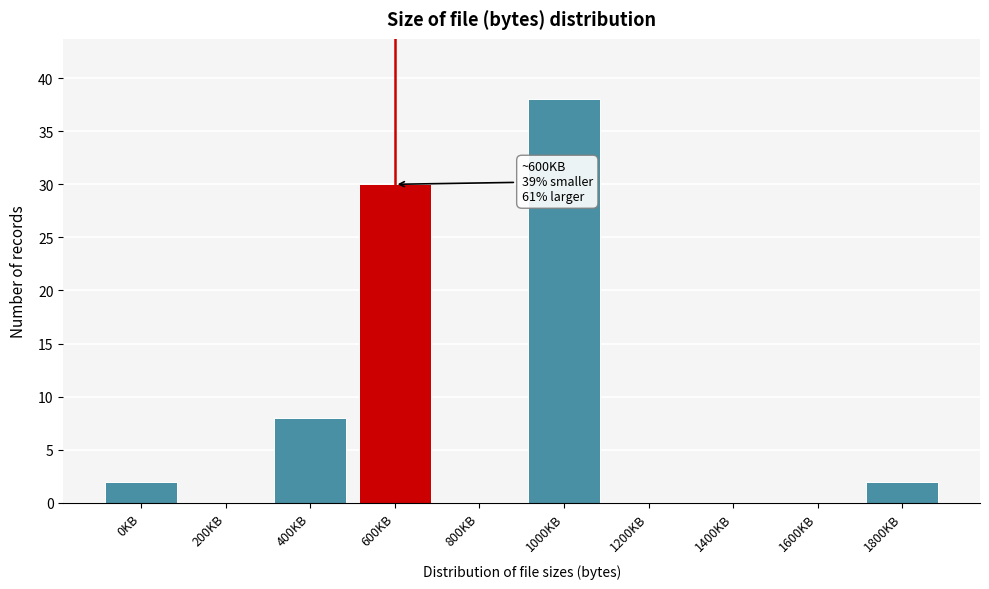

Reading left to right, what are all the values shown in this chart?

0KB=2	200KB=0	400KB=8	600KB=30	800KB=0	1000KB=38	1200KB=0	1400KB=0	1600KB=0	1800KB=2